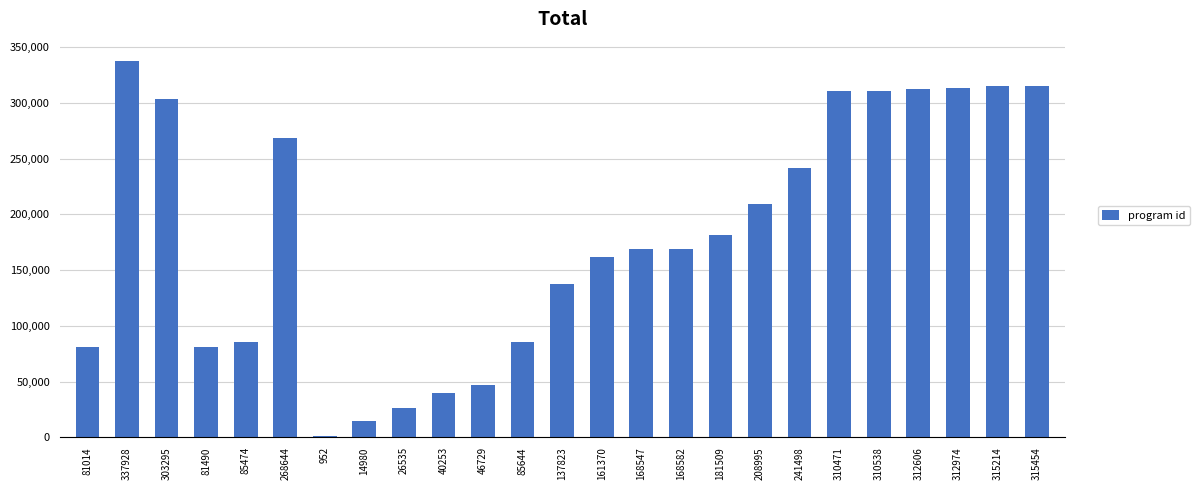

How many data points does each series have?

25